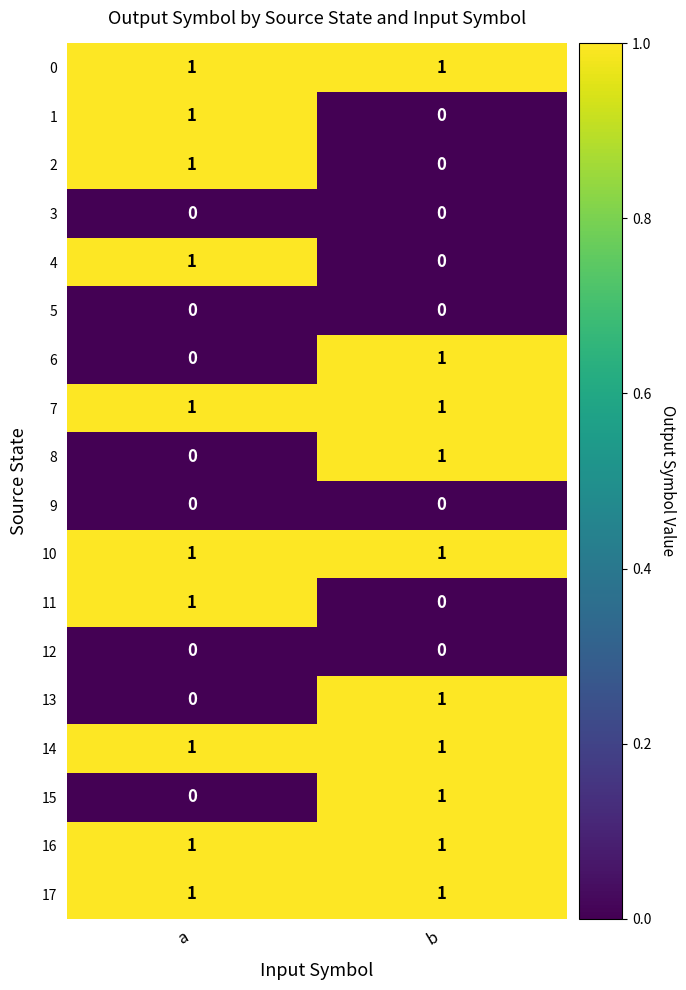

What is the total value across all series at b?

10